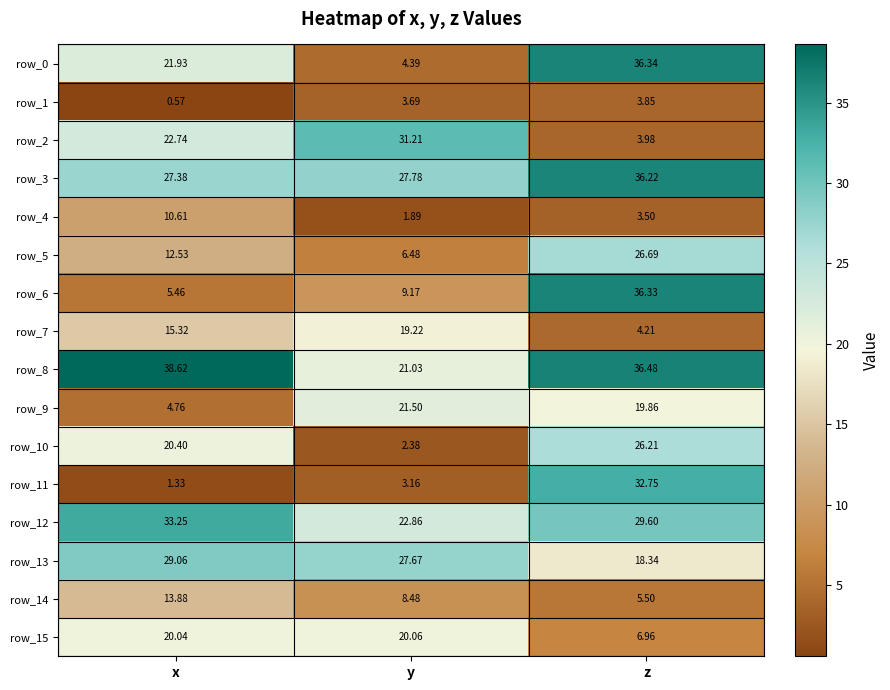

What is the sum of all row_4 values?

16.0